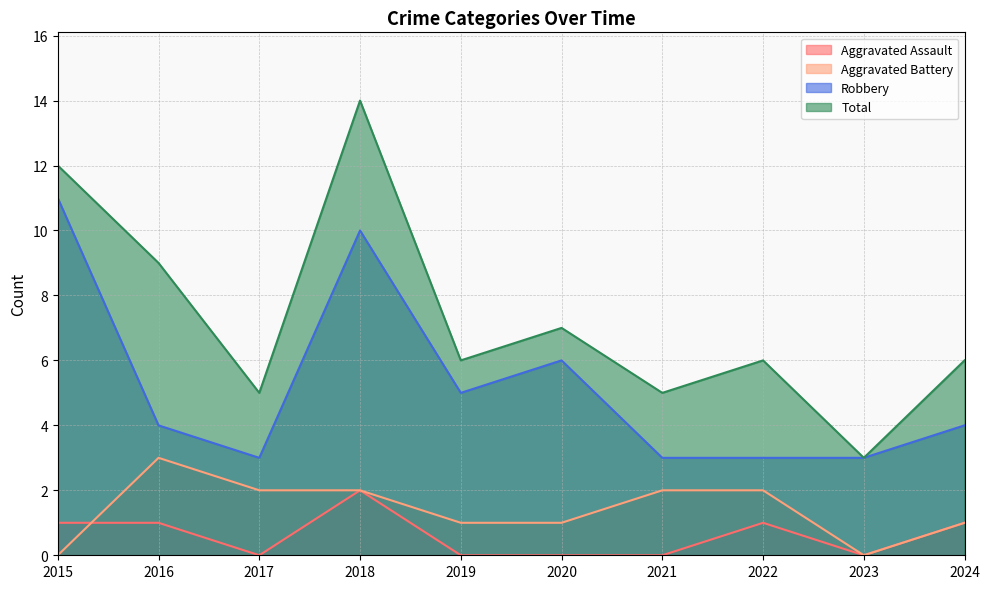

Between 2015 and 2022, which is larger?

2015